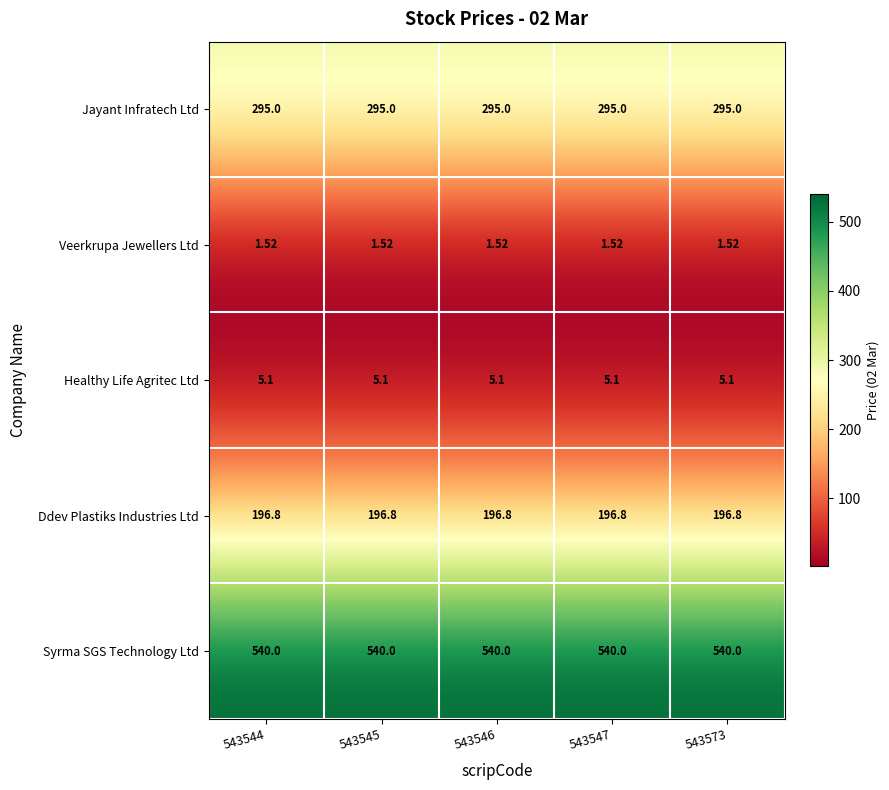

Which series has the largest total across all categories?

Syrma SGS Technology Ltd